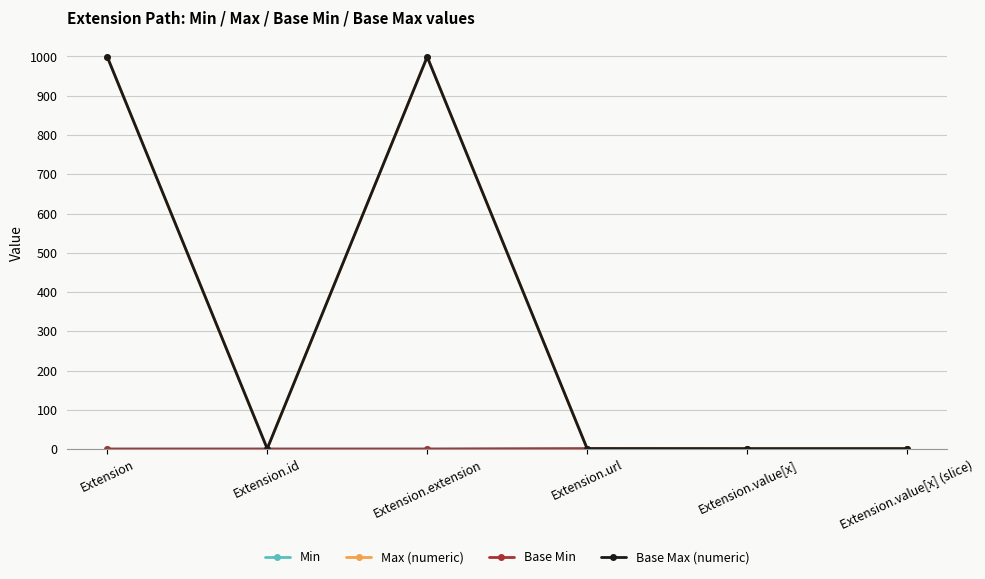

What is the difference between the Max (numeric) values at Extension and Extension.value[x] (slice)?

998